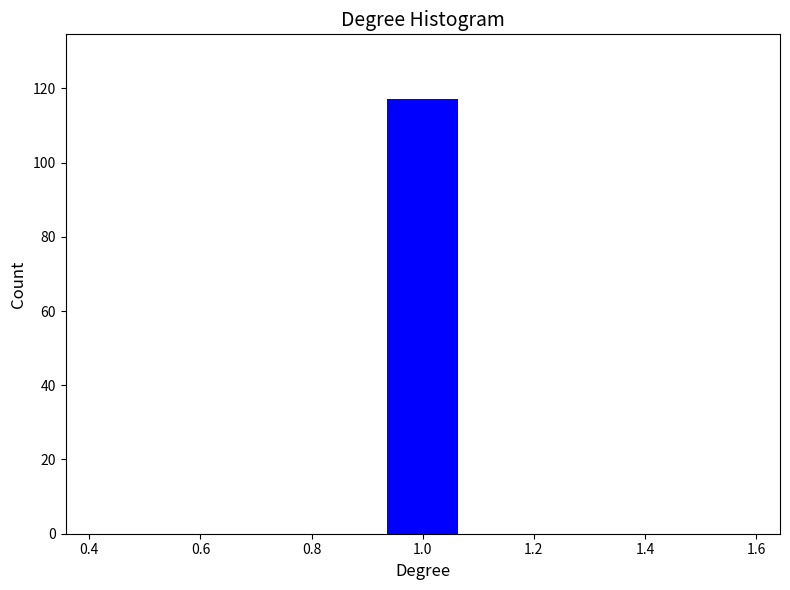

How tall is the bar that spans 0.92 to 1.08 on the x-axis? Neither the bar edges nor the heights are printed on the chart, so give them approximately, as read against the axes.

118